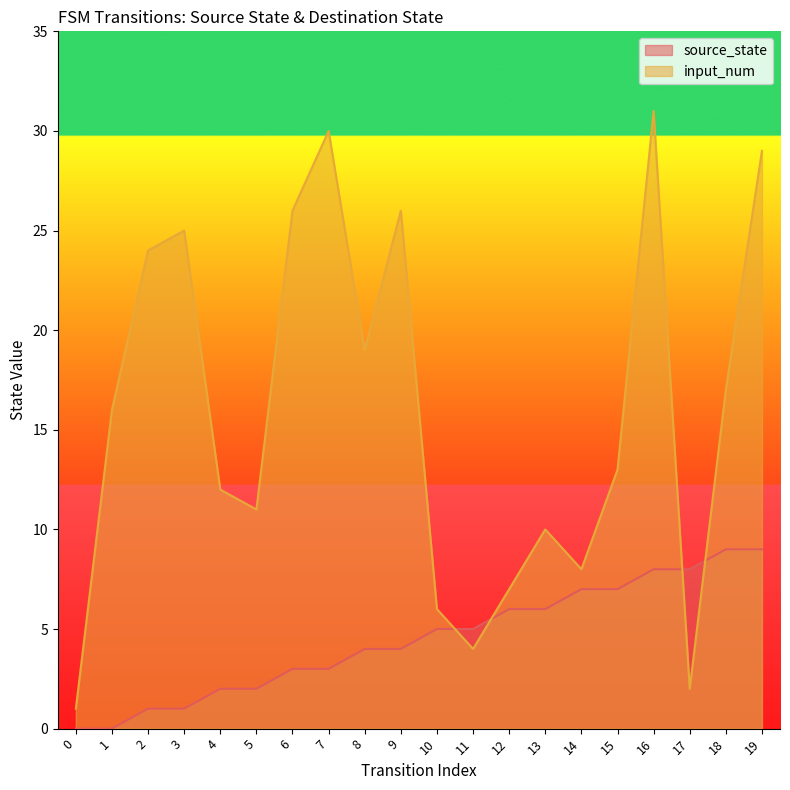

Which category has the highest value in the input_num series?

16